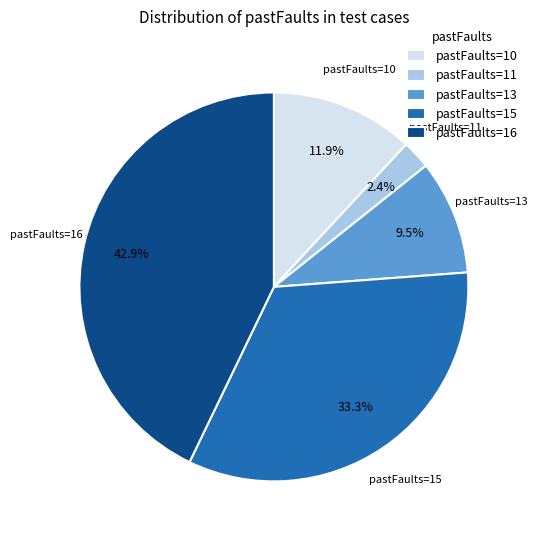

Combined, do pastFaults=15 and pastFaults=11 account for over 50%?

No